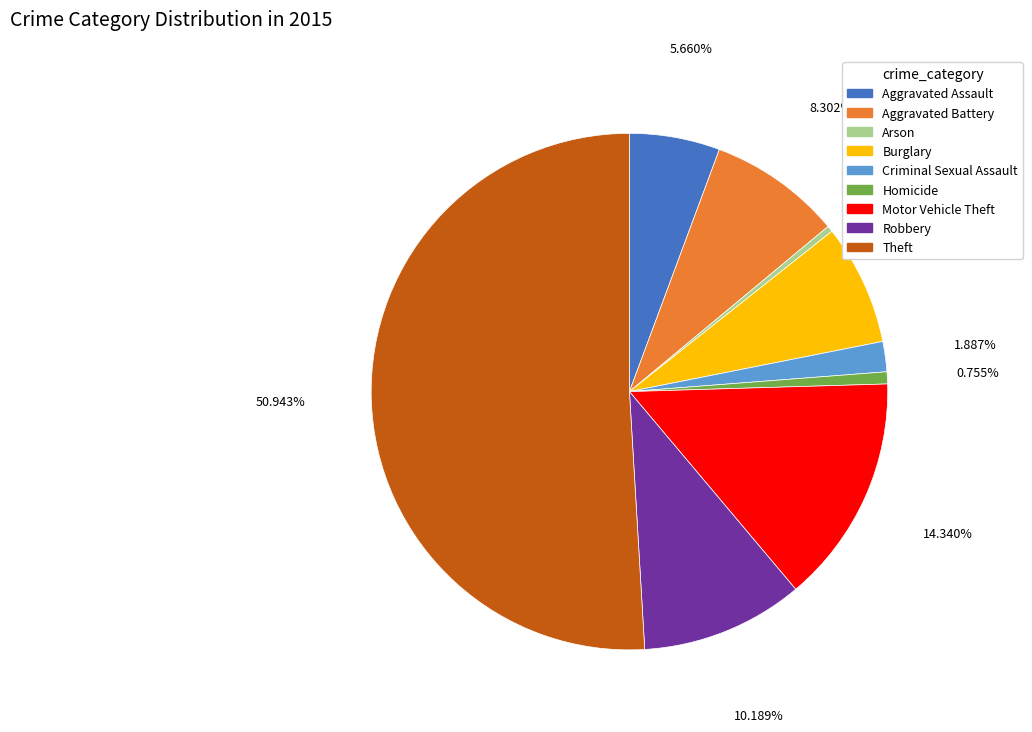

Which has a higher value, Arson or Motor Vehicle Theft?

Motor Vehicle Theft